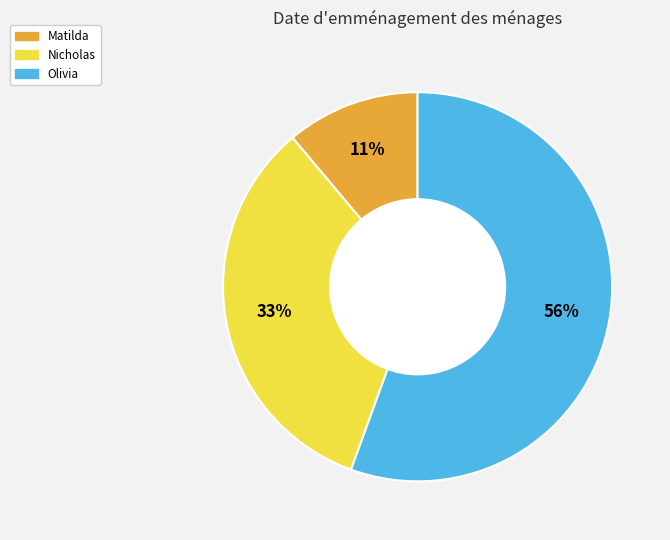

To the nearest percent, what is the average slice percentage?

33%